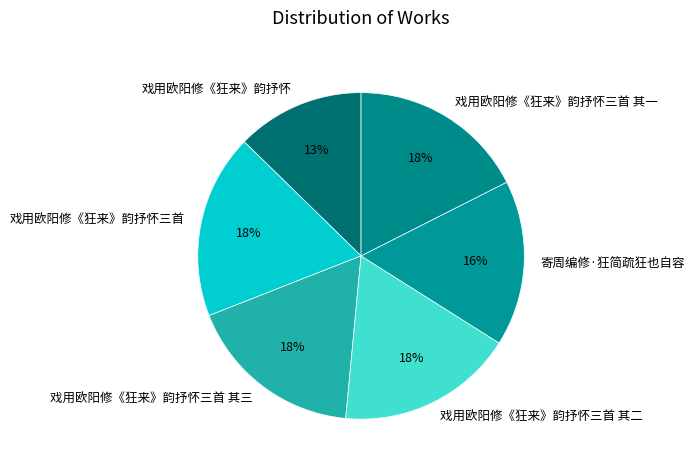

Between 戏用欧阳修《狂来》韵抒怀三首 其三 and 寄周编修·狂简疏狂也自容, which is larger?

戏用欧阳修《狂来》韵抒怀三首 其三